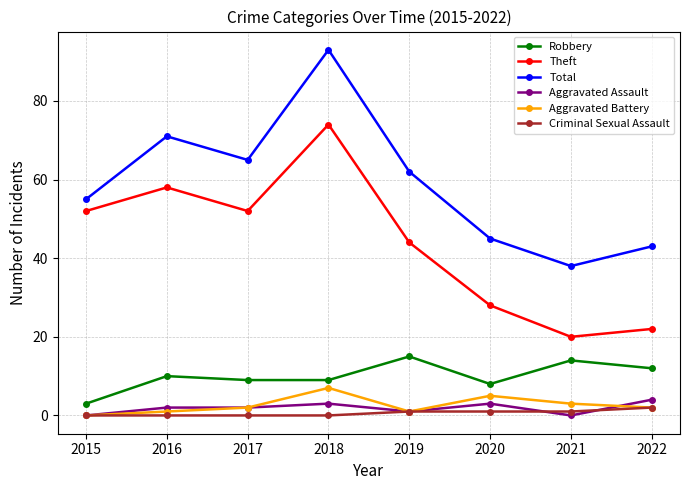

List the series in order of their peak value, lowest first.

Criminal Sexual Assault, Aggravated Assault, Aggravated Battery, Robbery, Theft, Total